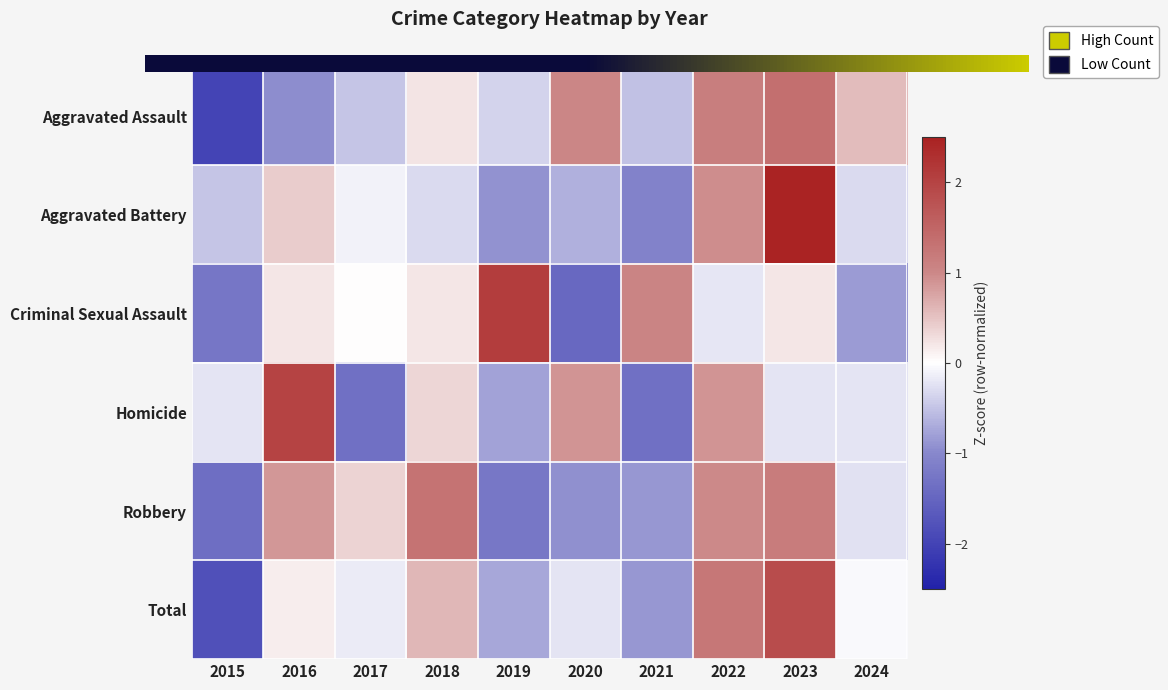

Reading right to left, transcribe all the data shown in this chart.

Aggravated Assault: 2024=0.5	2023=1.4	2022=1.1	2021=-0.5	2020=1.0	2019=-0.4	2018=0.2	2017=-0.5	2016=-1.0	2015=-2.0
Aggravated Battery: 2024=-0.3	2023=2.5	2022=1.0	2021=-1.1	2020=-0.6	2019=-0.9	2018=-0.3	2017=-0.1	2016=0.4	2015=-0.5
Criminal Sexual Assault: 2024=-0.8	2023=0.2	2022=-0.2	2021=1.0	2020=-1.5	2019=2.1	2018=0.2	2017=0.0	2016=0.2	2015=-1.3
Homicide: 2024=-0.2	2023=-0.2	2022=0.9	2021=-1.3	2020=0.9	2019=-0.8	2018=0.3	2017=-1.3	2016=2.0	2015=-0.2
Robbery: 2024=-0.3	2023=1.2	2022=1.0	2021=-0.9	2020=-0.9	2019=-1.2	2018=1.3	2017=0.4	2016=0.9	2015=-1.4
Total: 2024=-0.0	2023=1.9	2022=1.2	2021=-0.9	2020=-0.2	2019=-0.7	2018=0.6	2017=-0.2	2016=0.1	2015=-1.8